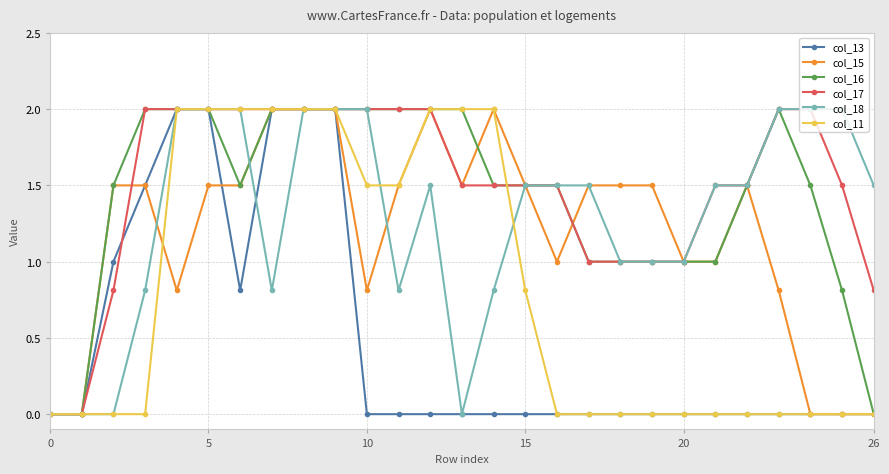

Does the chart have visible grid lines?

Yes